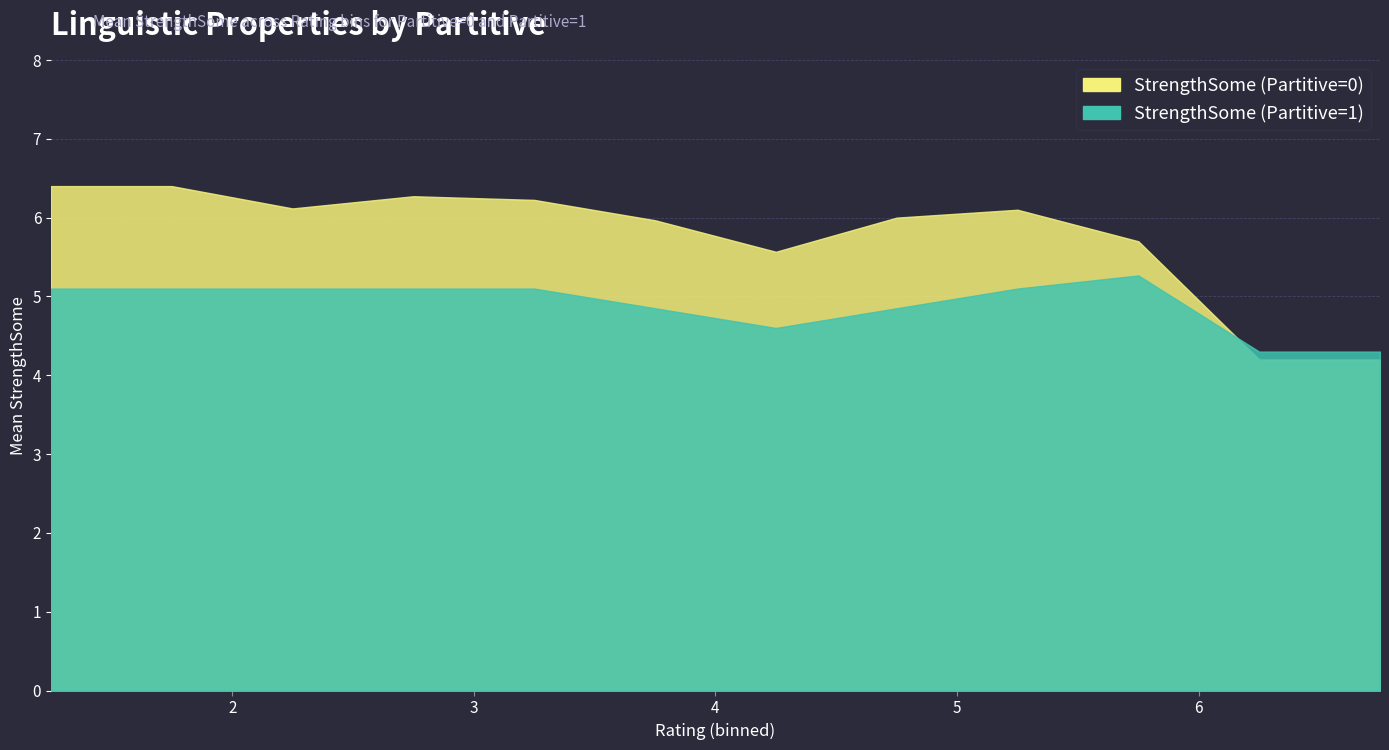

Count the StrengthSome values in the range 5 to 6.

2